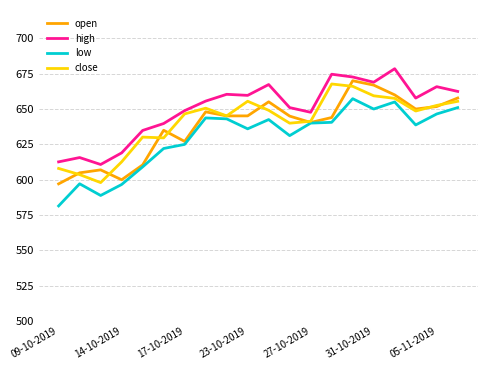

Which series ends up on top after the final intersection of open and close?

open